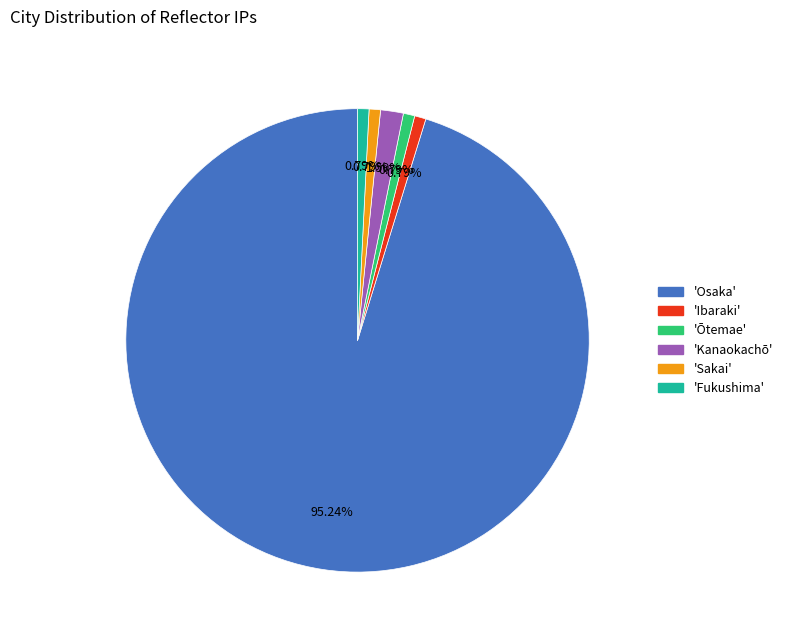

Is there any slice that represents more than half of the pie?

Yes